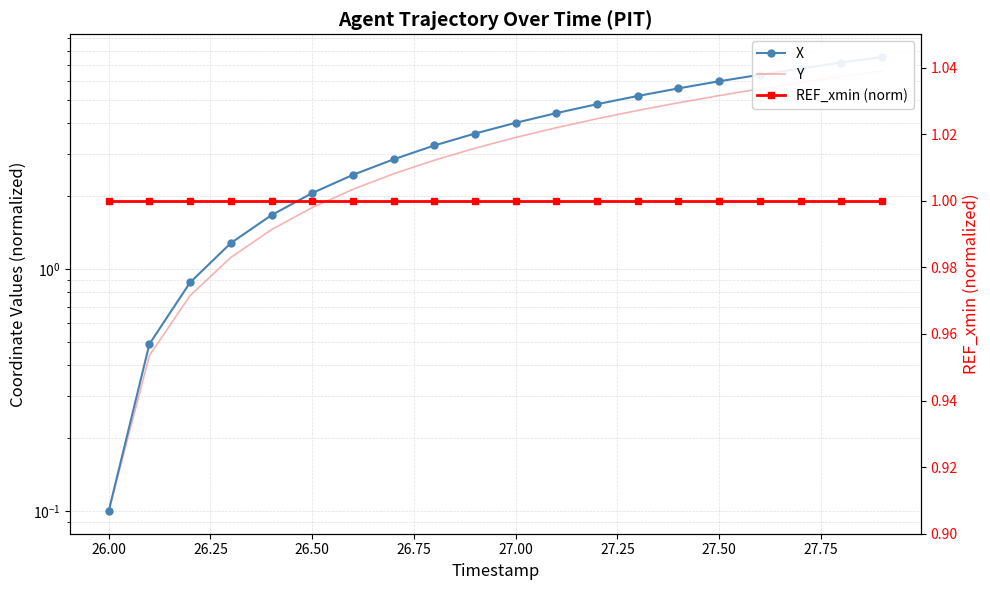

True or false: REF_xmin (norm) and Y intersect in this chart.

True